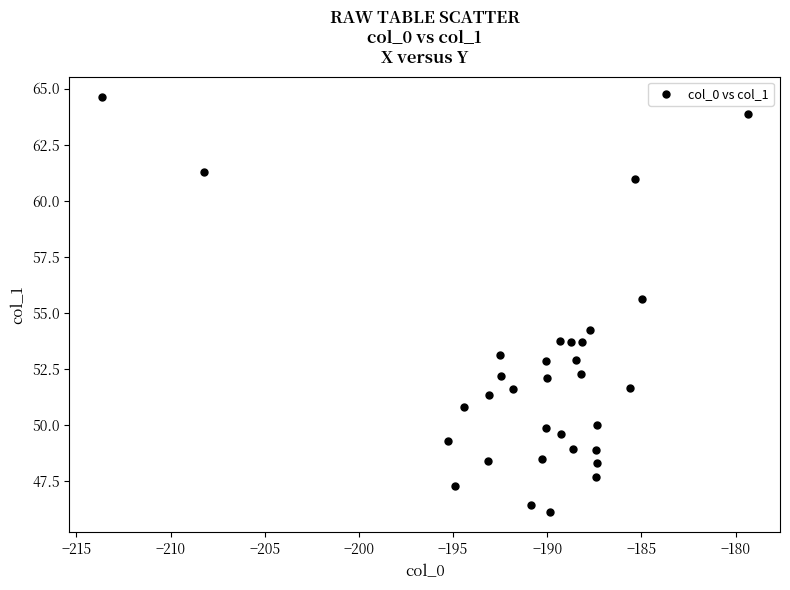

What is the range of X values (max minus min)?

34.3